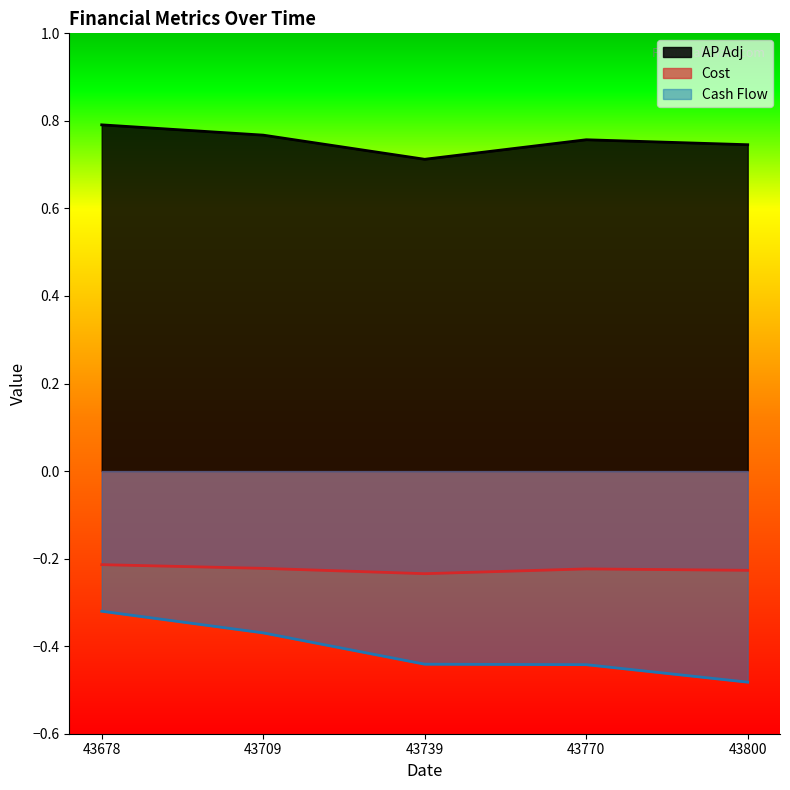

Which series has the widest spread of values?

Cash Flow